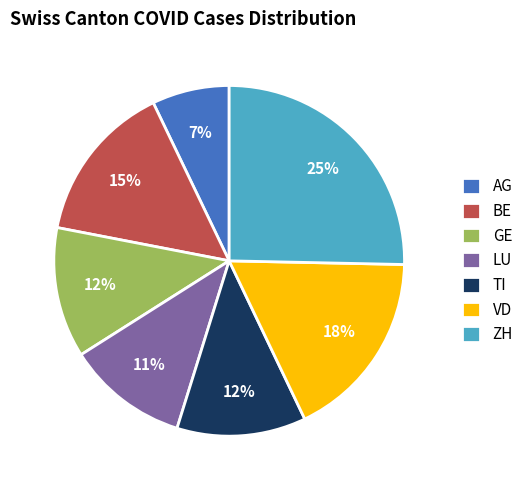

Approximately how many times larger is the value at BE compared to VD?

0.8